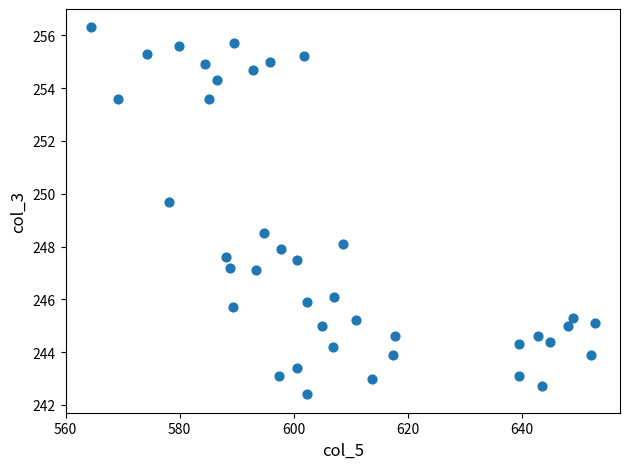

What is the range of X values (max minus min)?

88.4